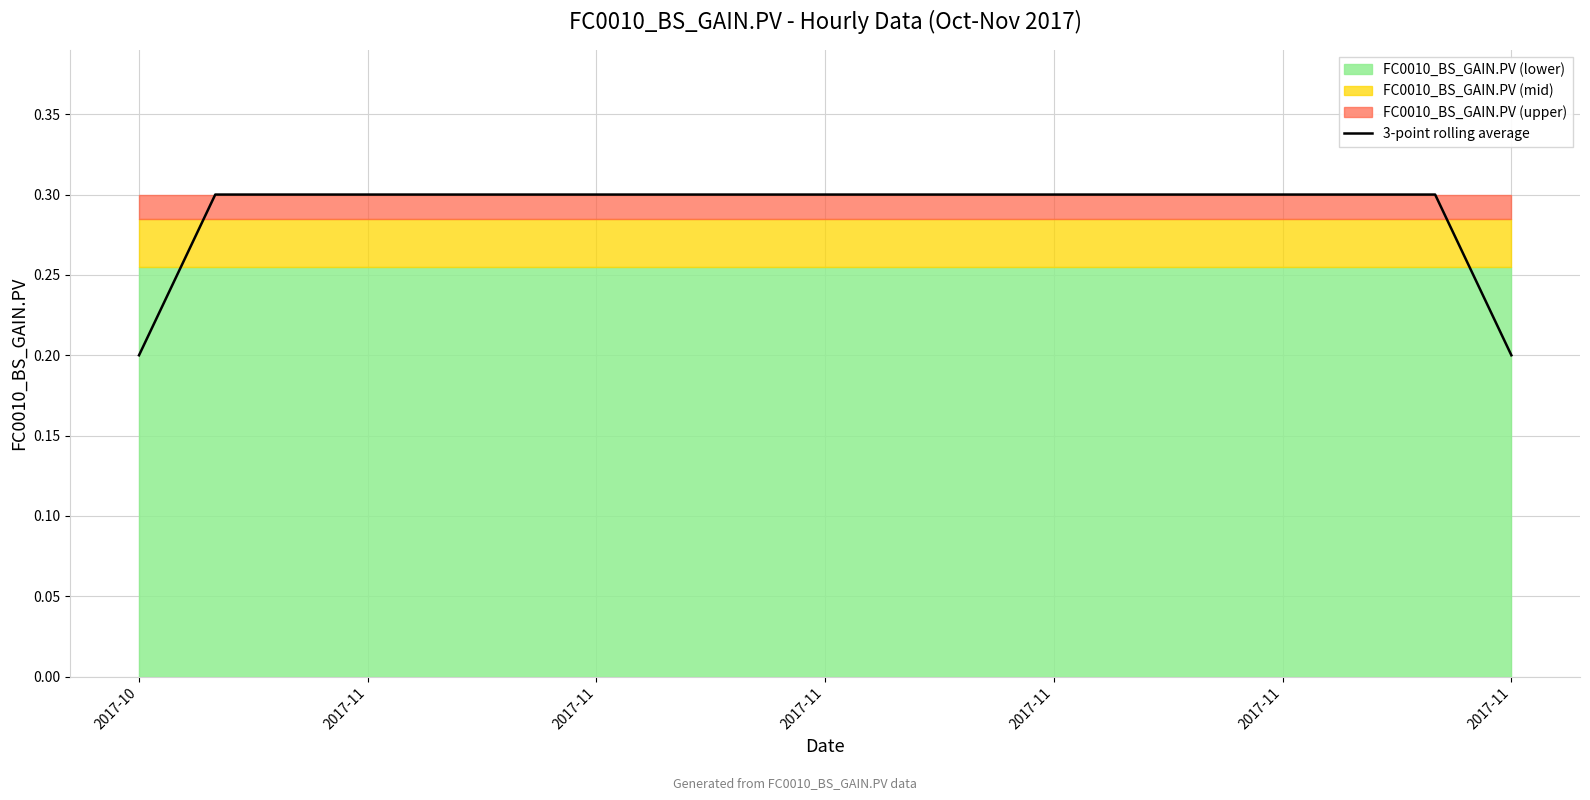

The chart shows a value of 0.2 at 2017-10. True or false?

True